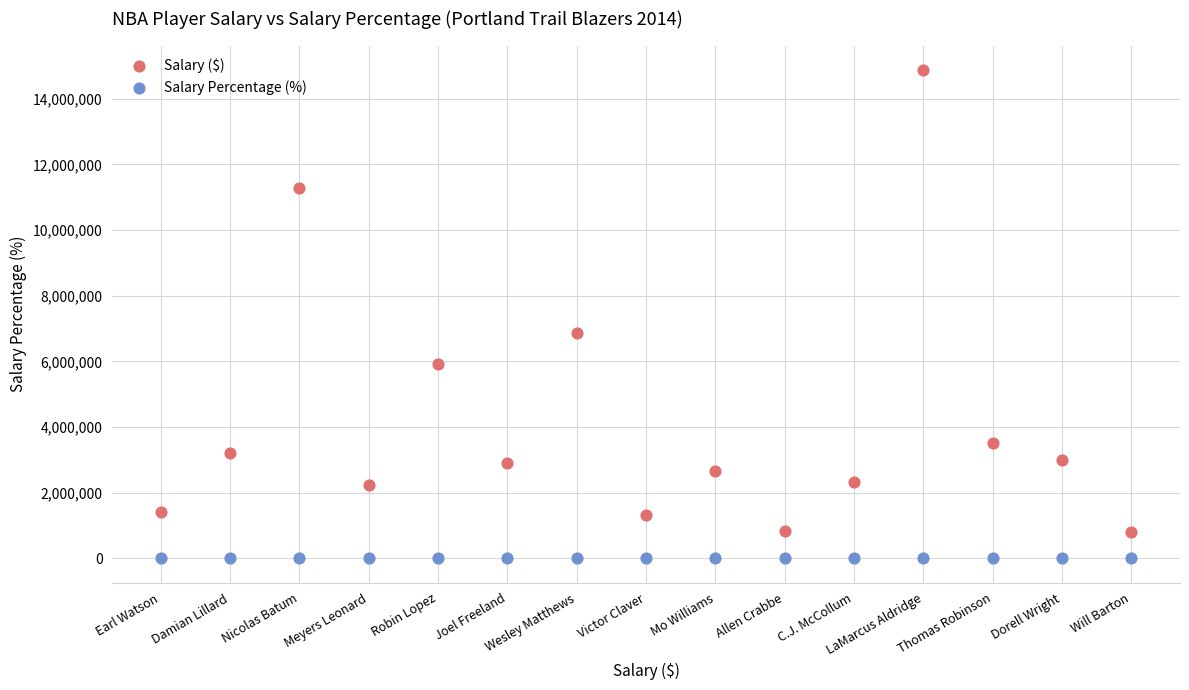

Which series reaches the maximum Y coordinate?

Salary ($)